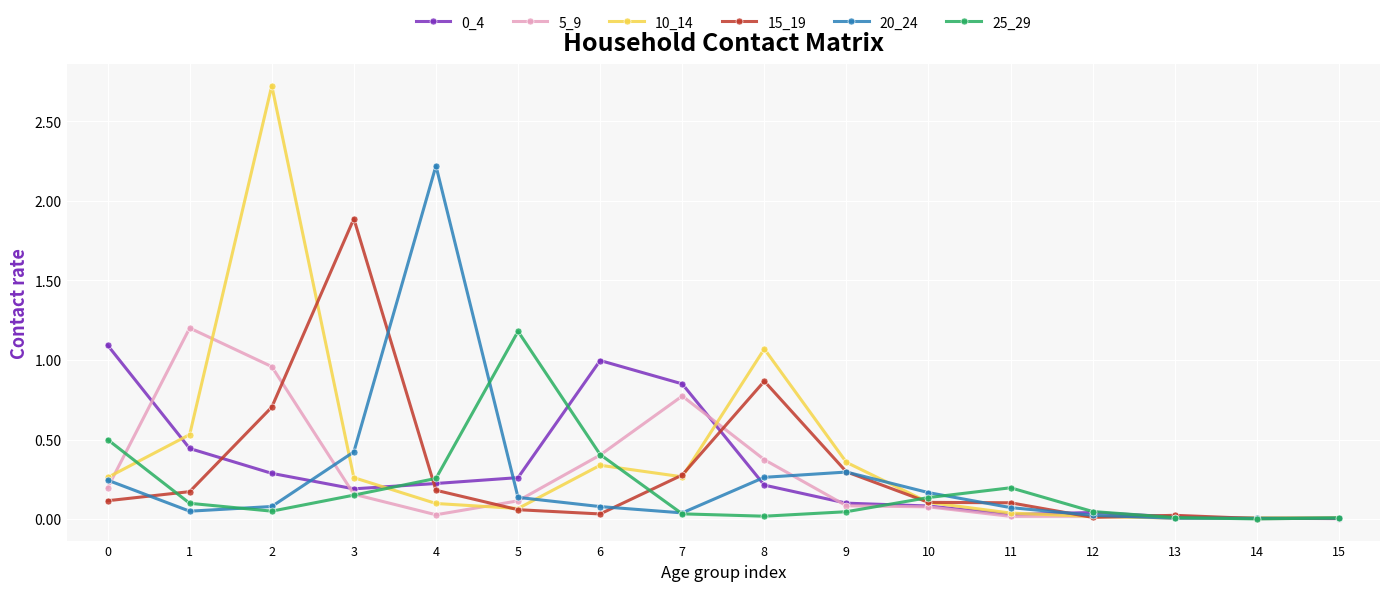

What is the maximum value shown in the chart?

2.7